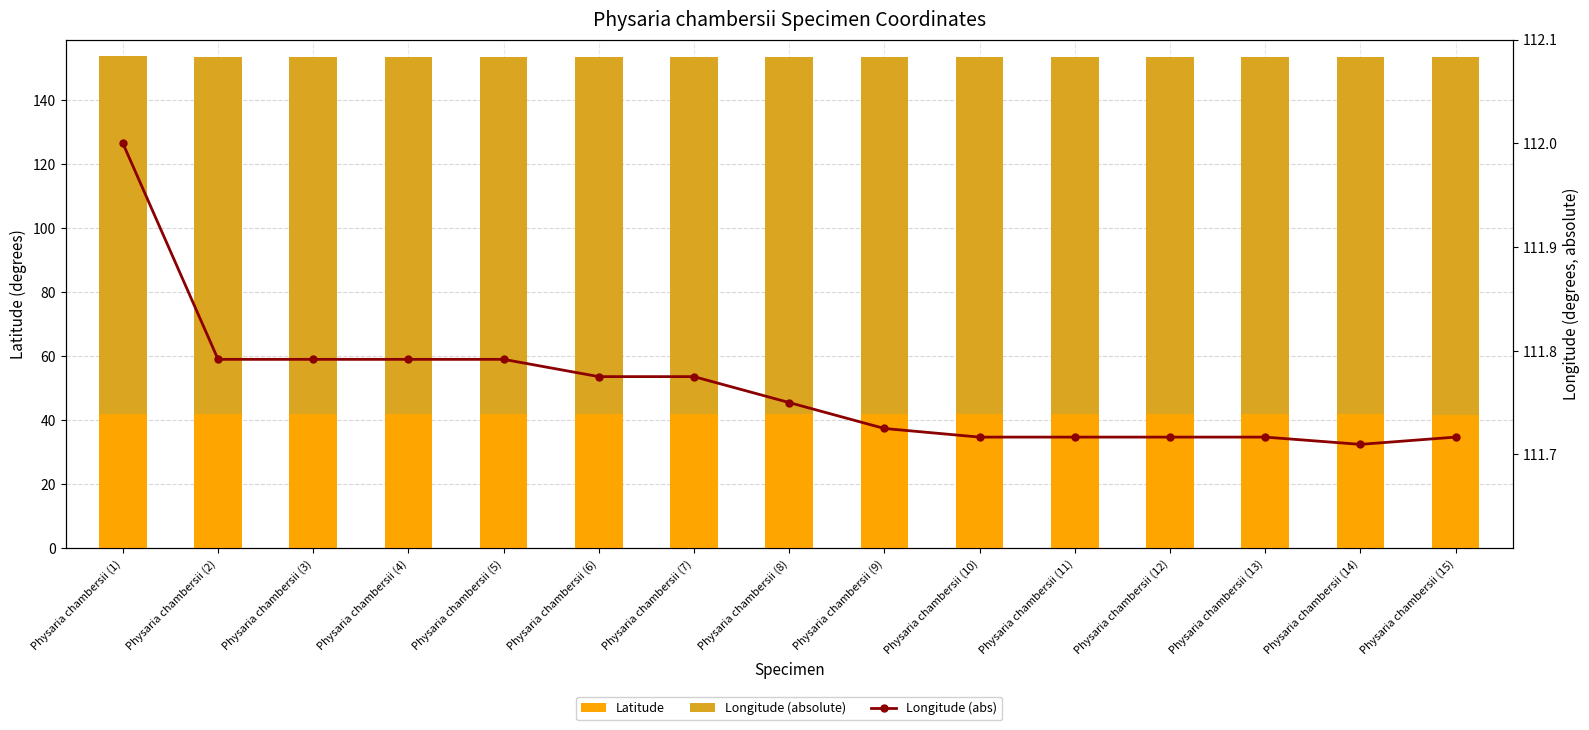

Between Physaria chambersii (5) and Physaria chambersii (11), which is larger?

Physaria chambersii (11)